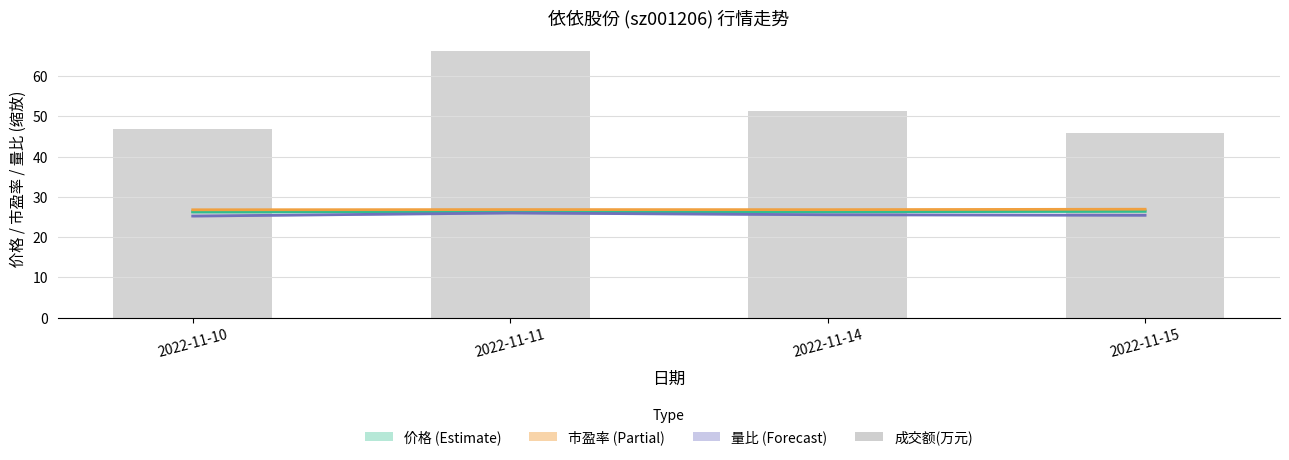

At which label does 量比(偏移) reach its minimum?

2022-11-10